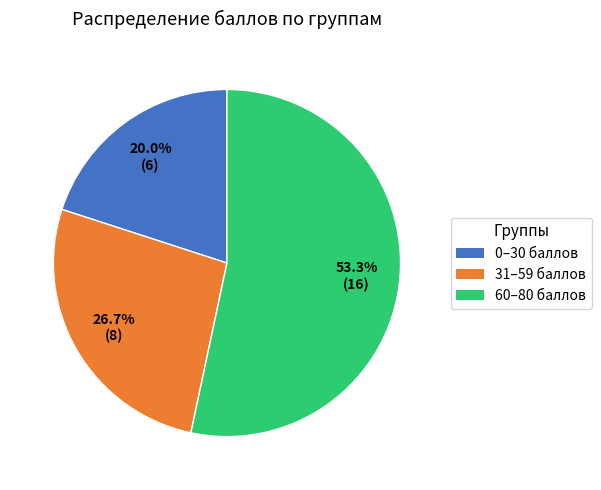

How many segments does this pie chart have?

3